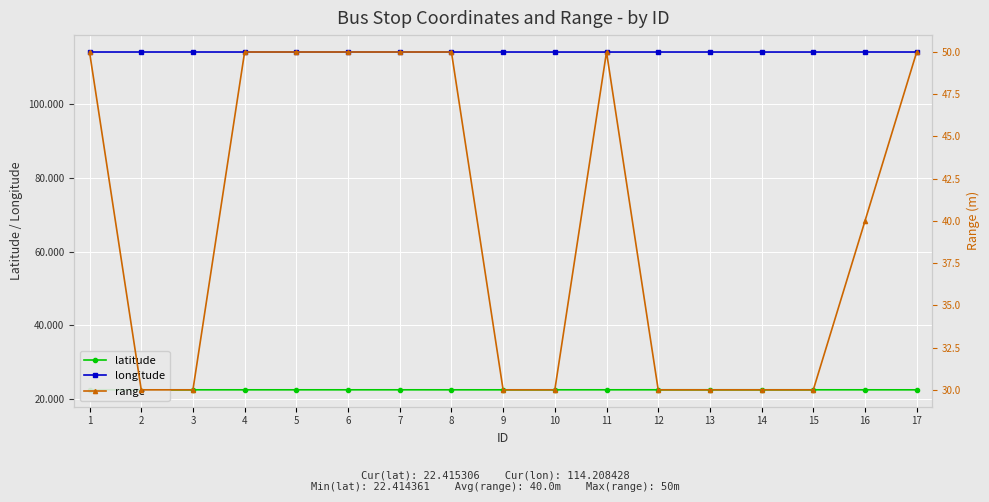

What is the minimum value for latitude?

22.4